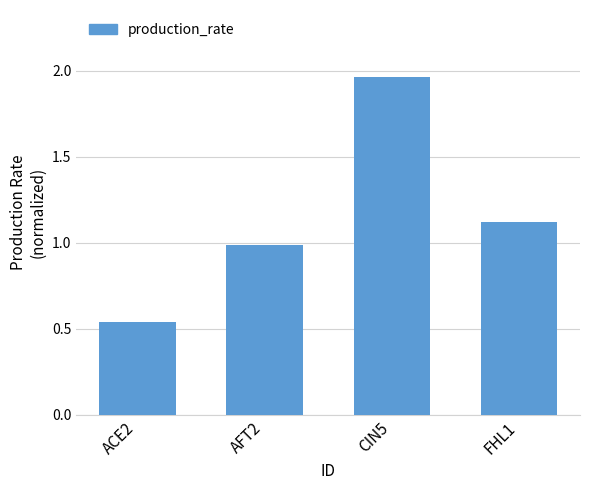

Where does the data first go above 1?

CIN5